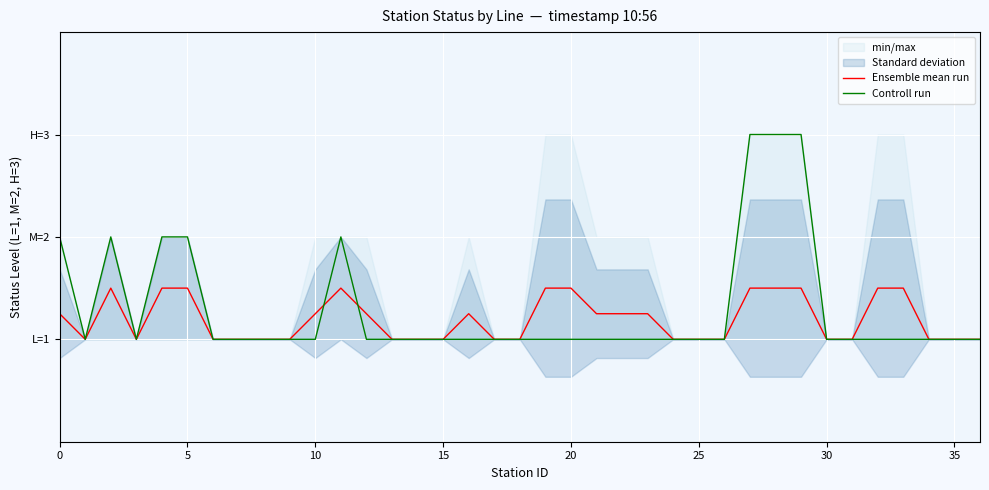

True or false: Ensemble mean run has more than 2 interior local peaks.

True